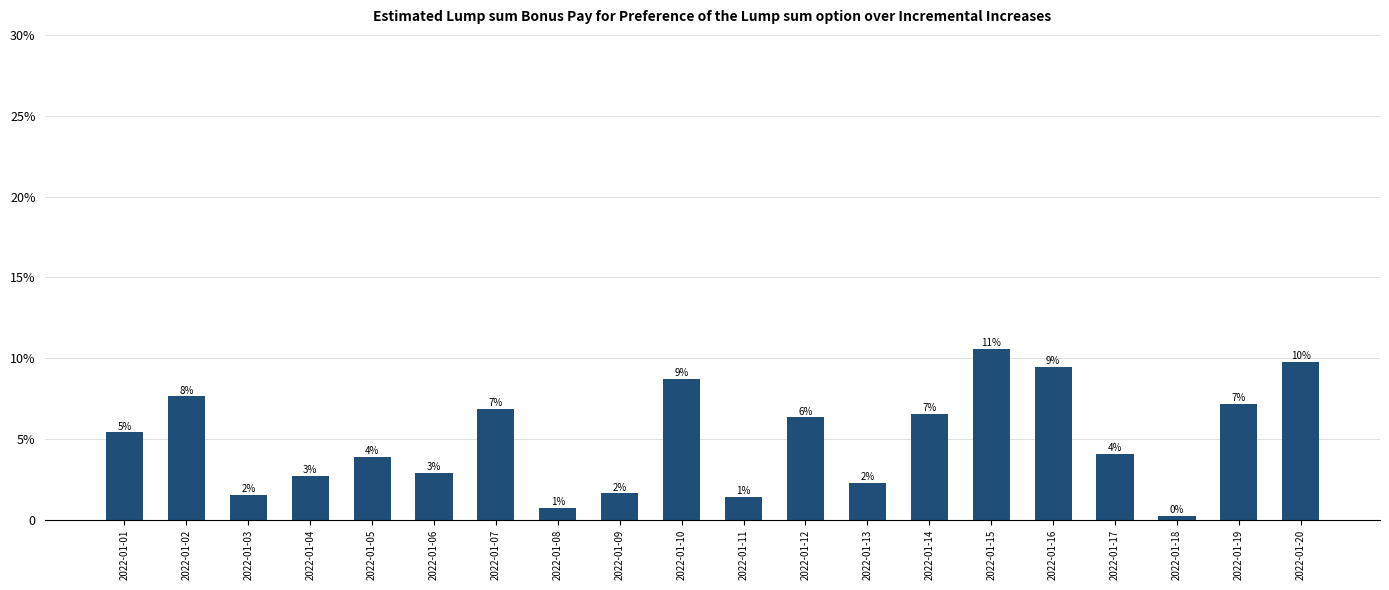

What value does the data have at 2022-01-14?

6.6